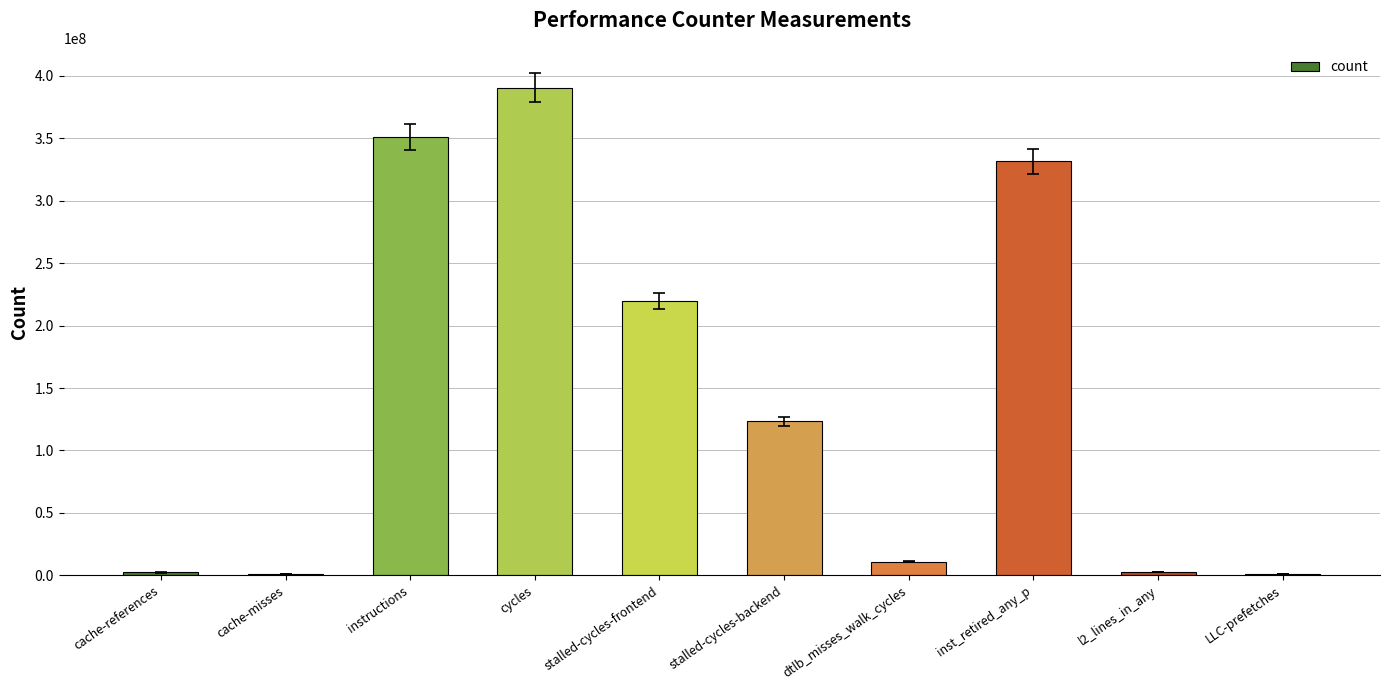

What is the ratio of the value at stalled-cycles-frontend to the value at inst_retired_any_p?

0.7